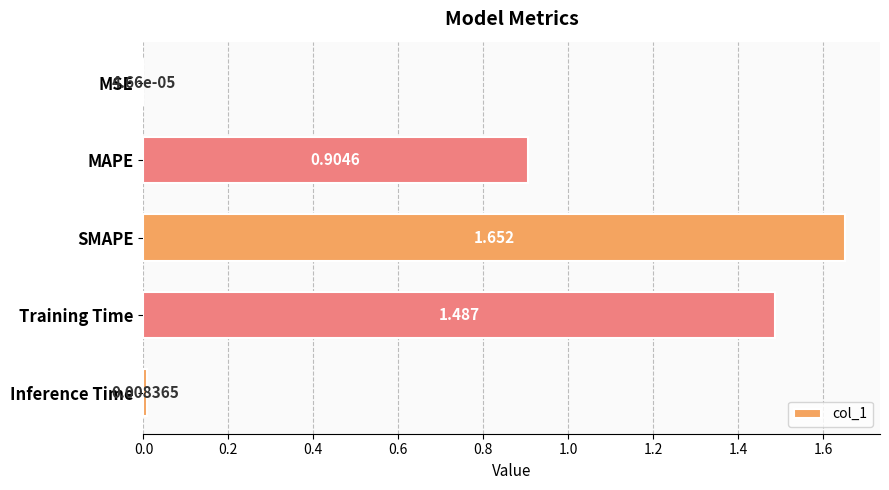

What is the sum of all values?

4.1